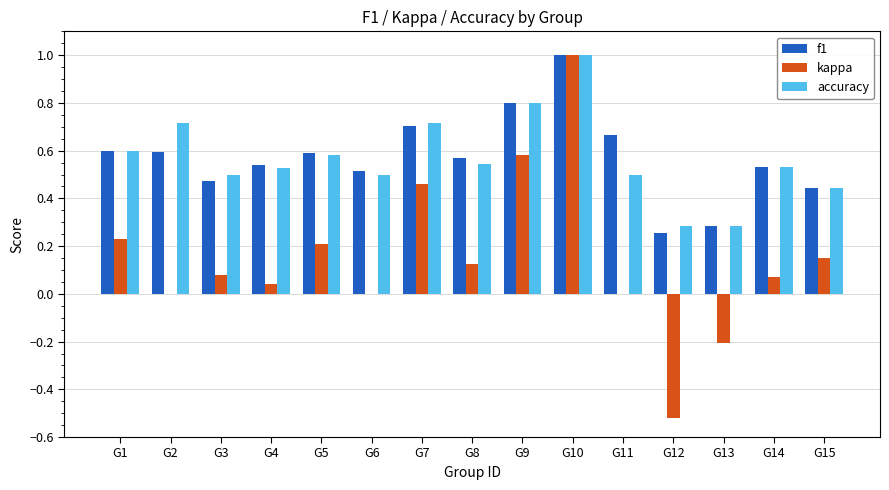

What is the sum of all accuracy values?

8.5